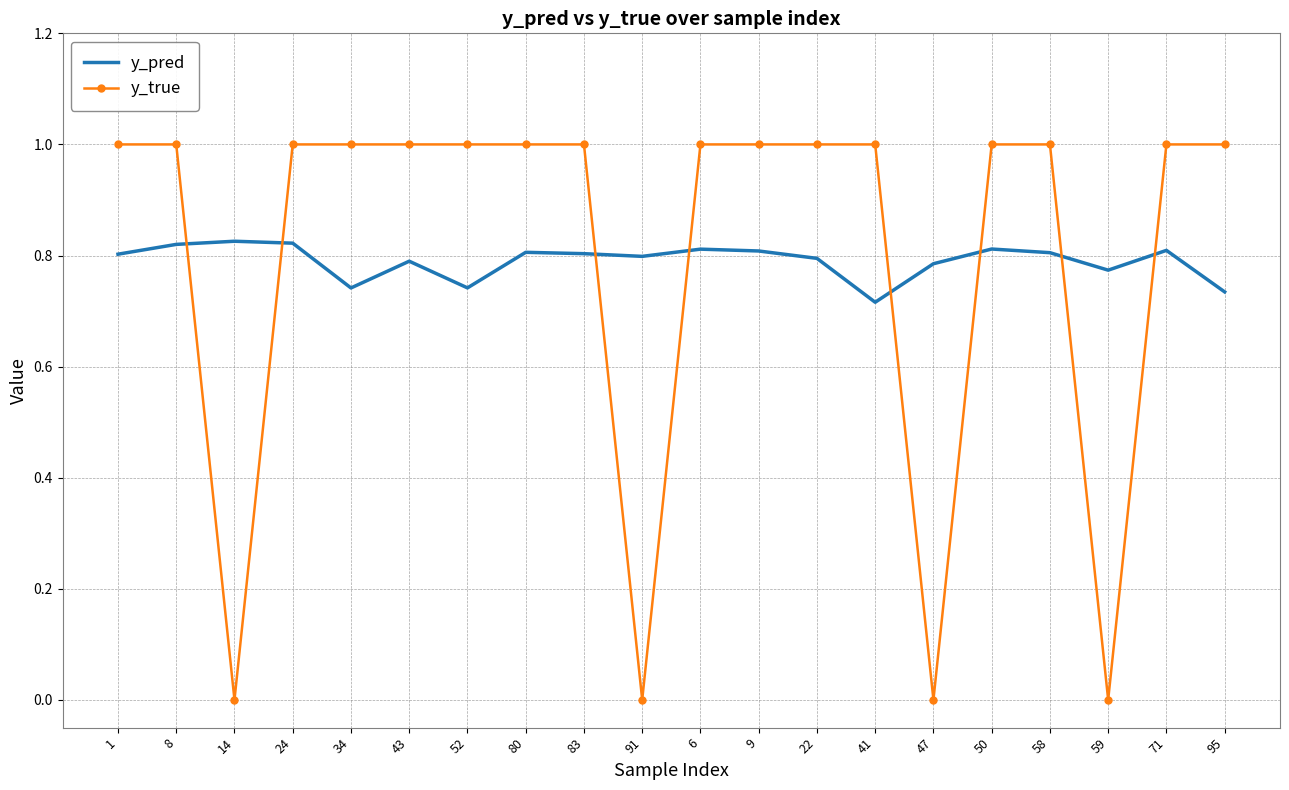

Which series has the largest range (max minus min)?

y_true